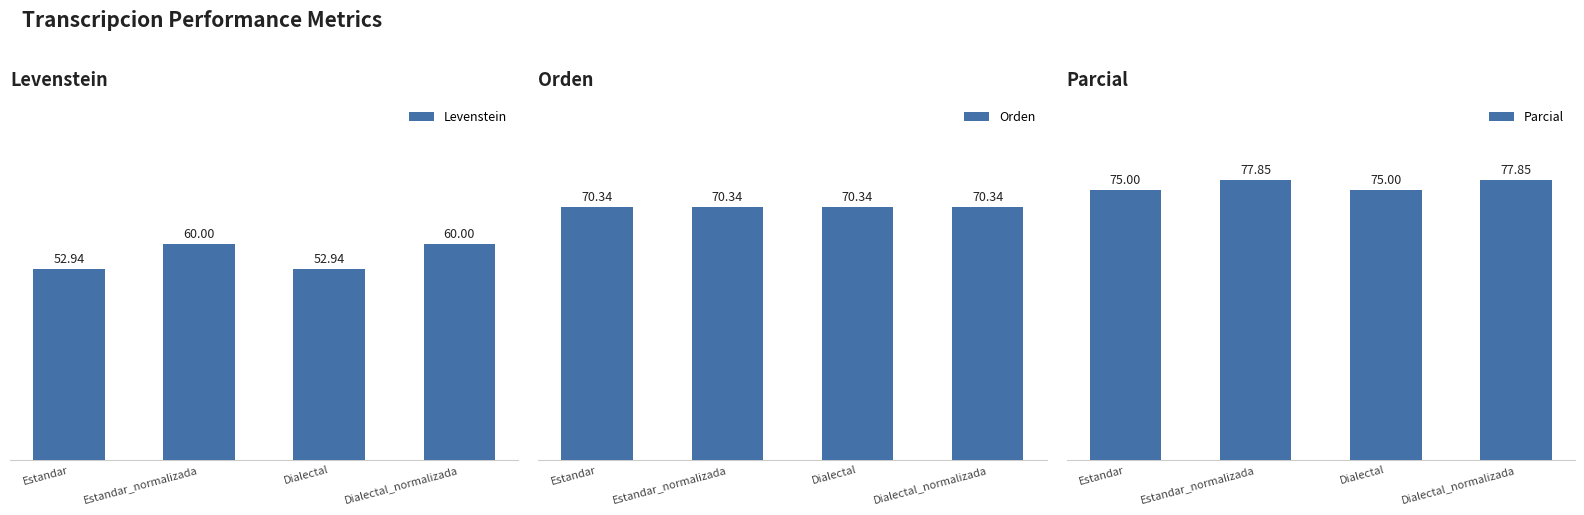

Which has a higher value, Estandar or Dialectal_normalizada?

Dialectal_normalizada